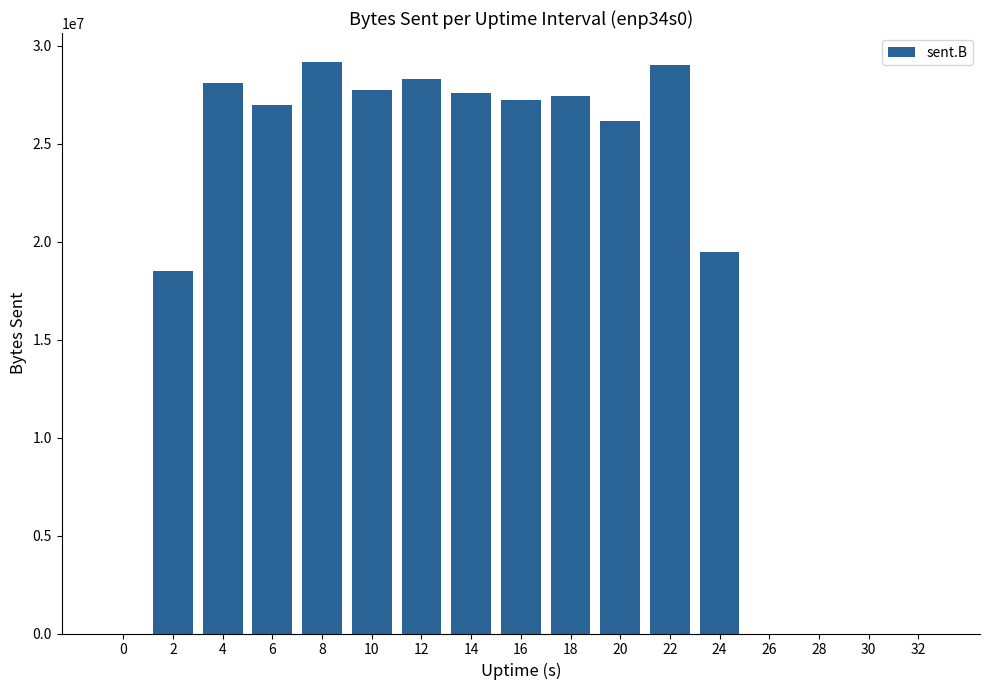

Count the number of data series in this chart.

1